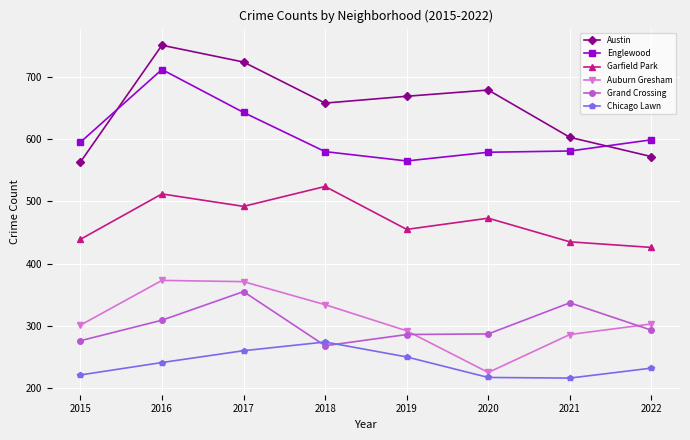

True or false: Garfield Park and Englewood intersect in this chart.

False